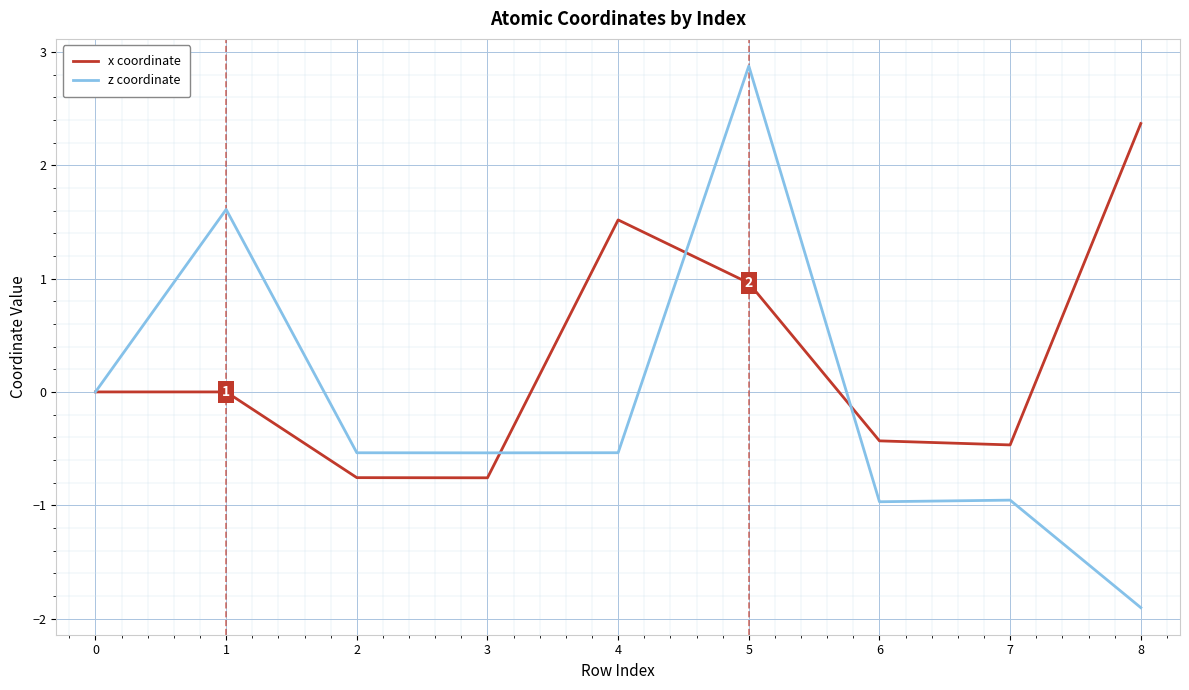

How many lines are shown in the chart?

2